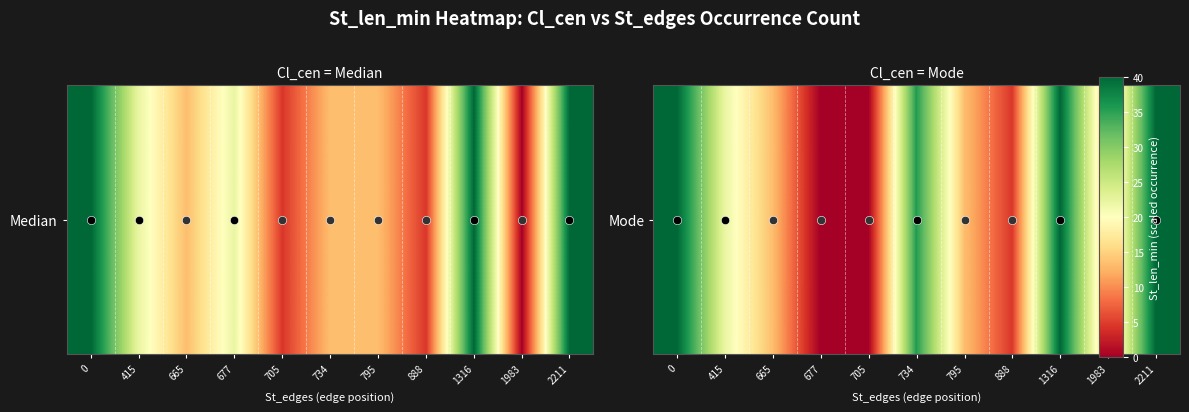

What value does the data have at 0?

40.0